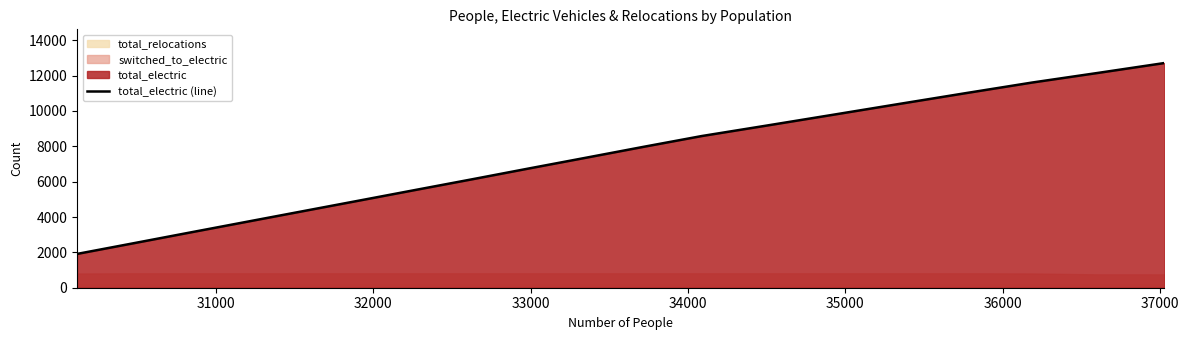

What is the minimum value for total_electric (line)?

1912